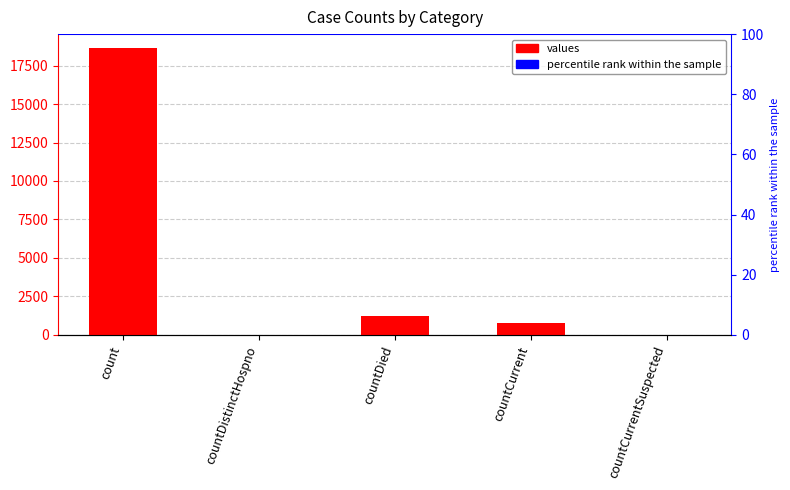

What is the difference between the maximum and second lowest values?

18615